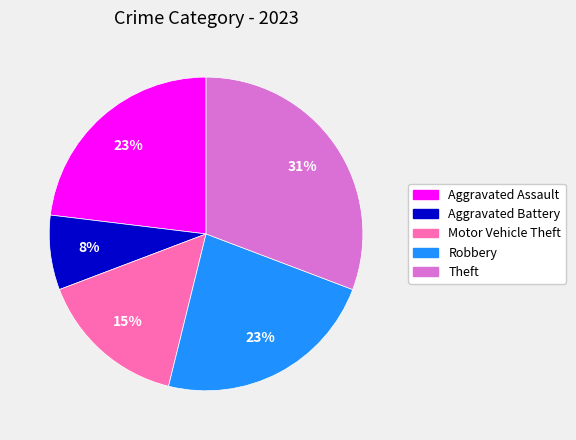

What is the largest slice in the pie chart?

Theft